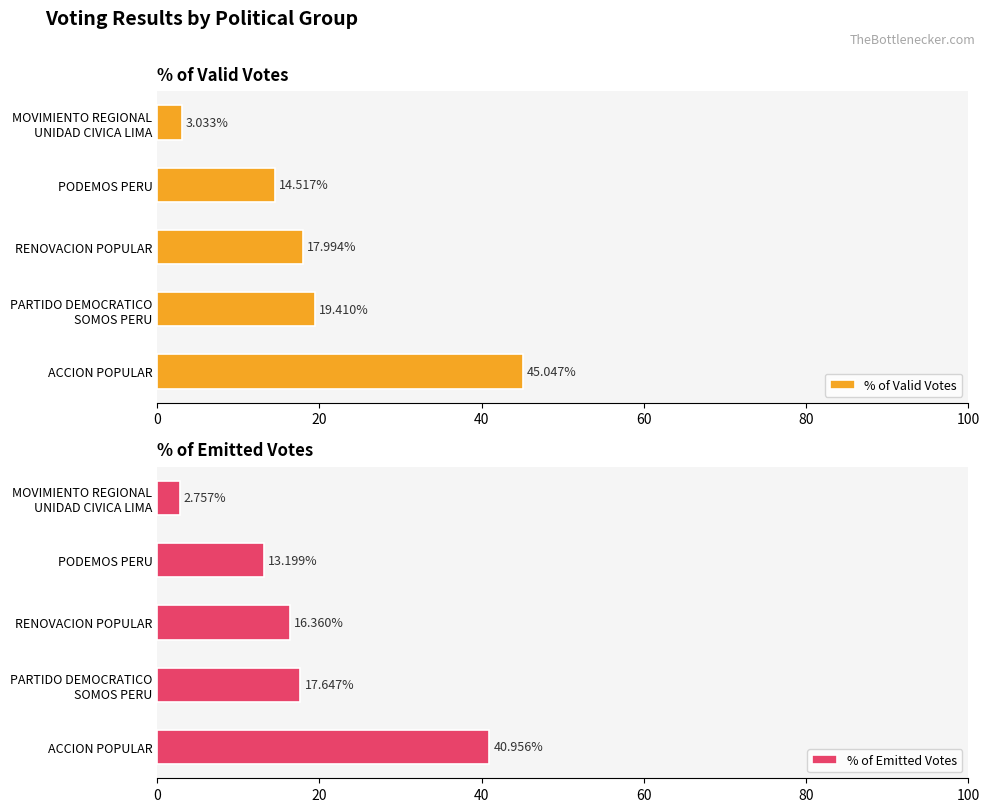

How many bars are there in each group?

2